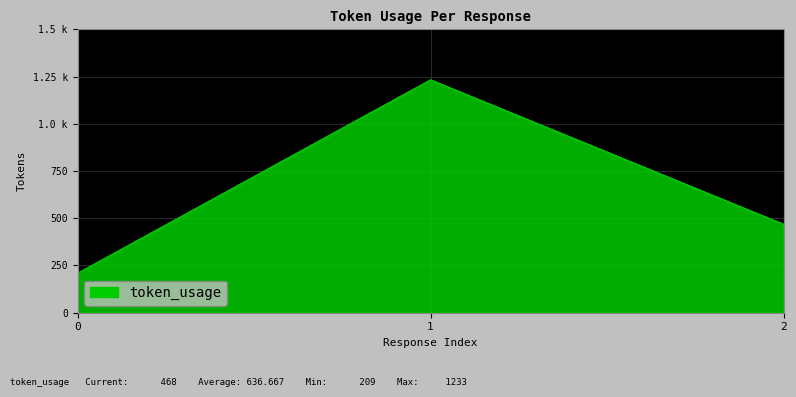

Is this an area chart (filled region under the line)?

Yes